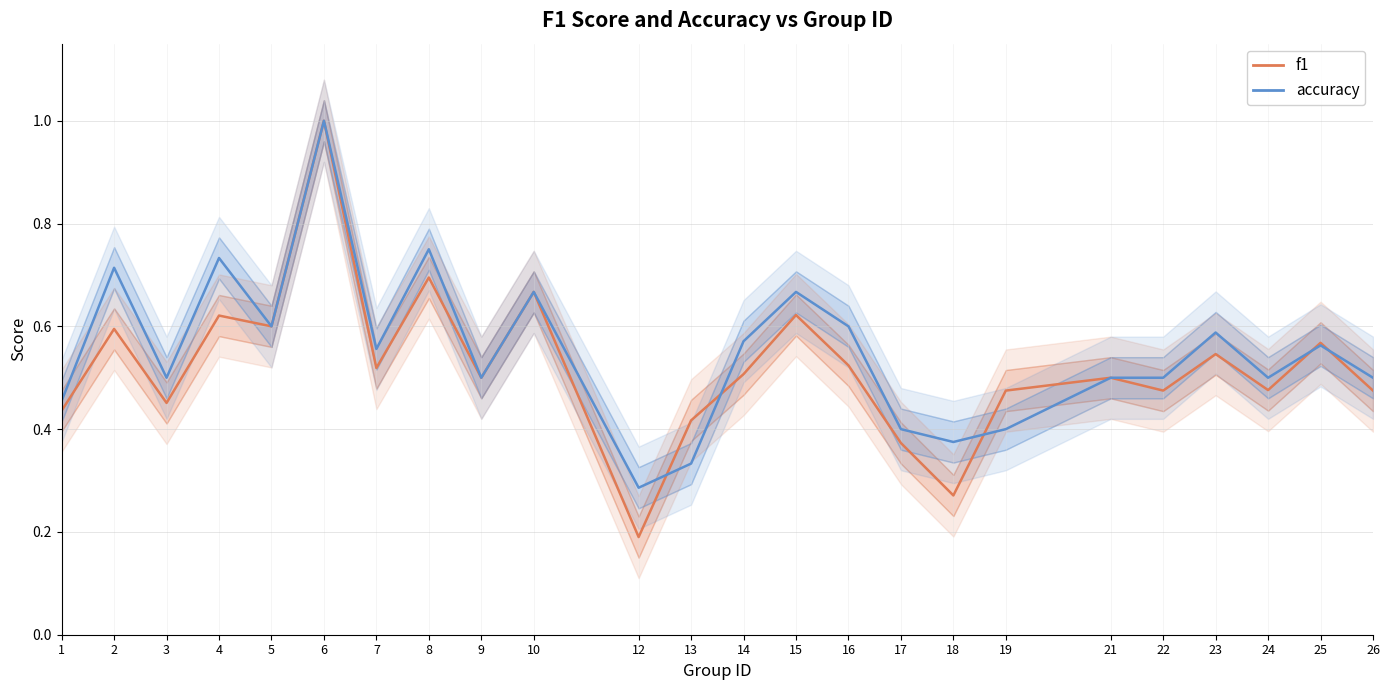

Is it true that f1 equals 0.2 at 19?

False